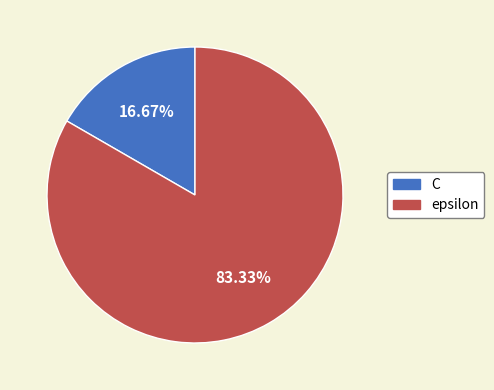

Is it true that C is 23% of the pie?

False